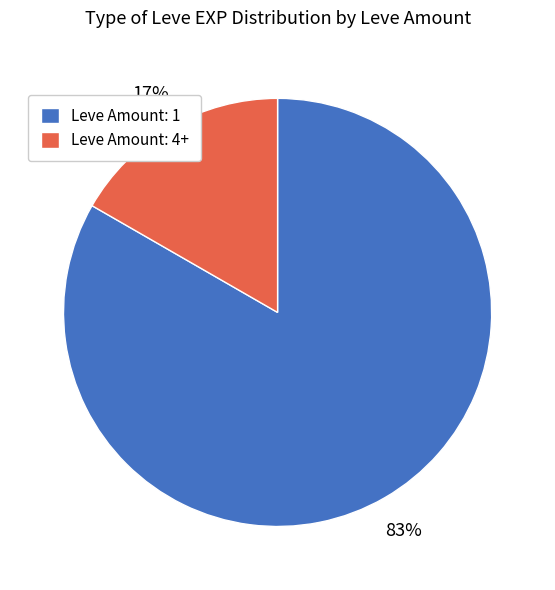

True or false: Leve Amount: 1 accounts for 83% of the total.

True